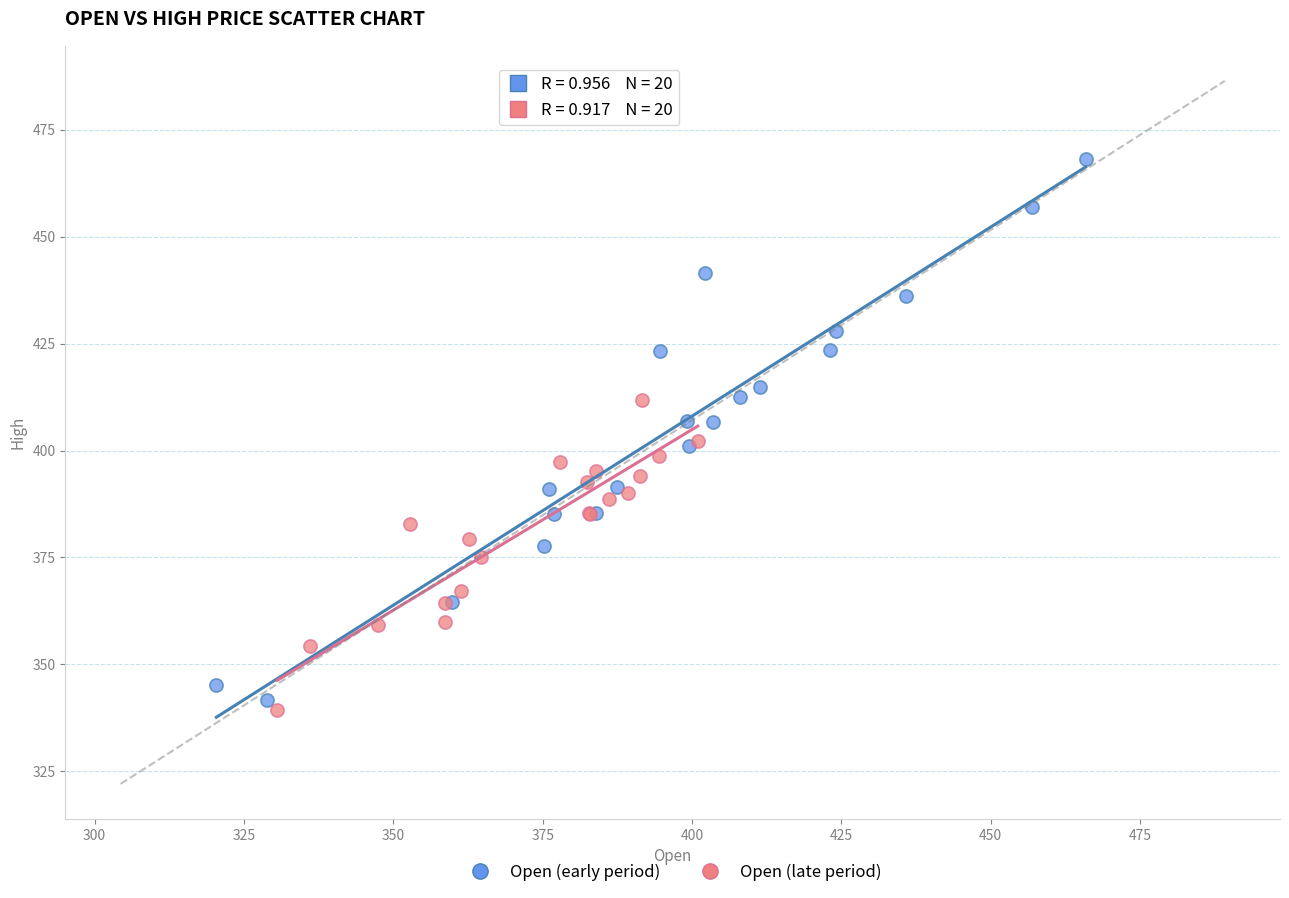

Which series has the largest Y range (max minus min)?

Open (early period)